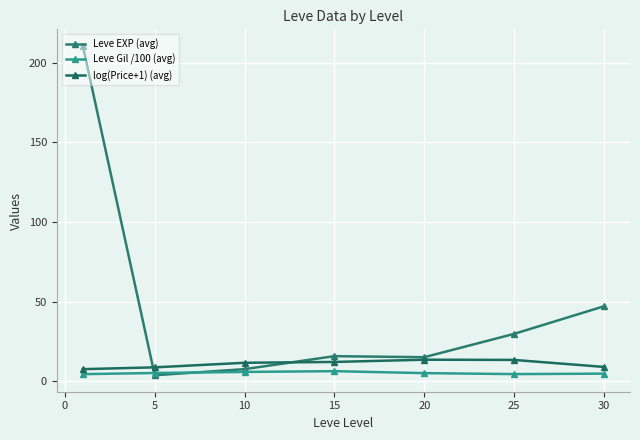

In Leve EXP (avg), how many points are higher than both neighbors (excluding endpoints)?

1